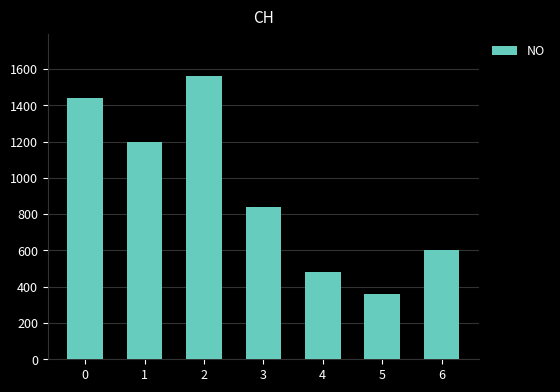

Between 1 and 5, which is larger?

1